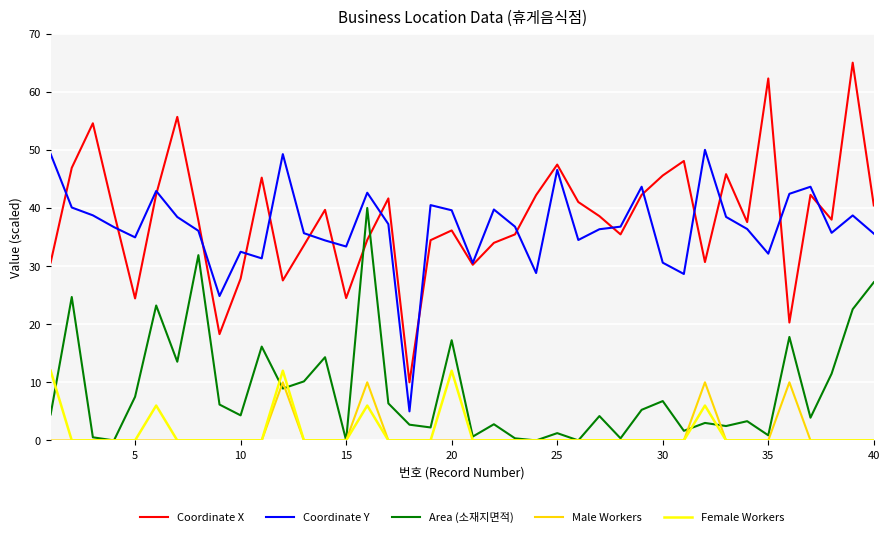

Count the number of data series in this chart.

5